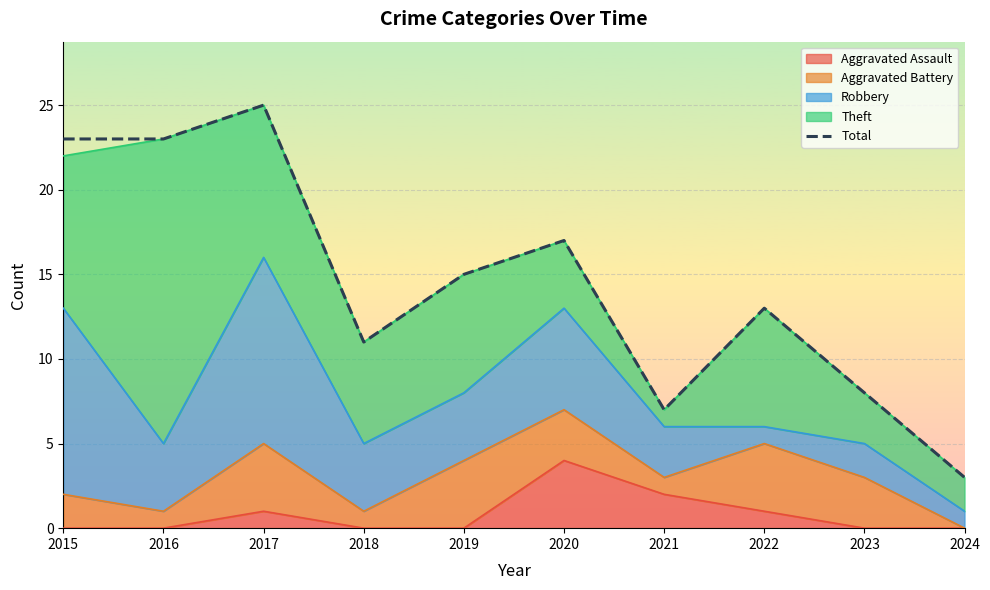

The value at 2015 is 14. True or false?

False